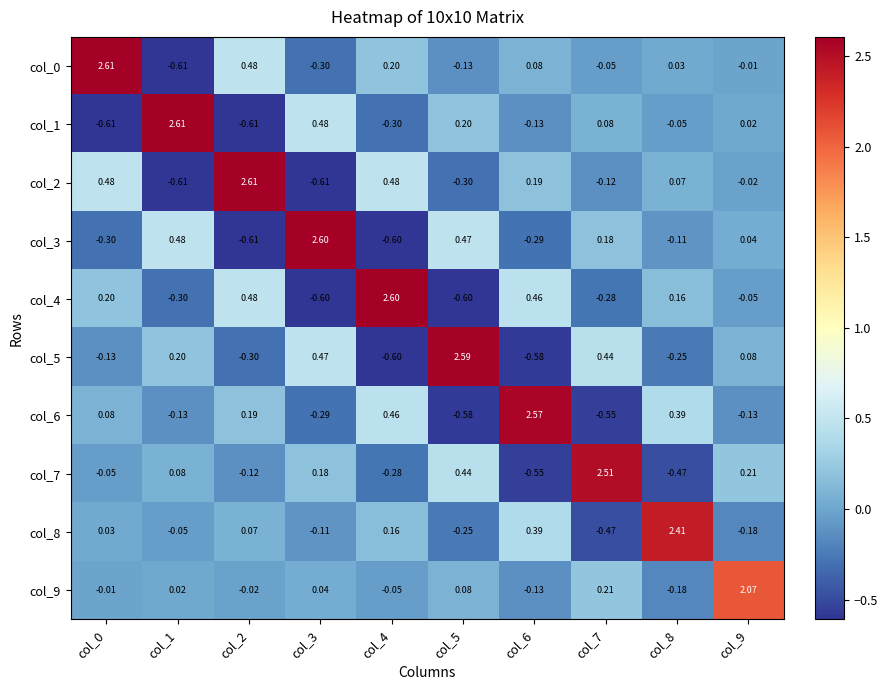

Is the value of col_6 at col_6 greater than the value of col_9 at col_3?

Yes